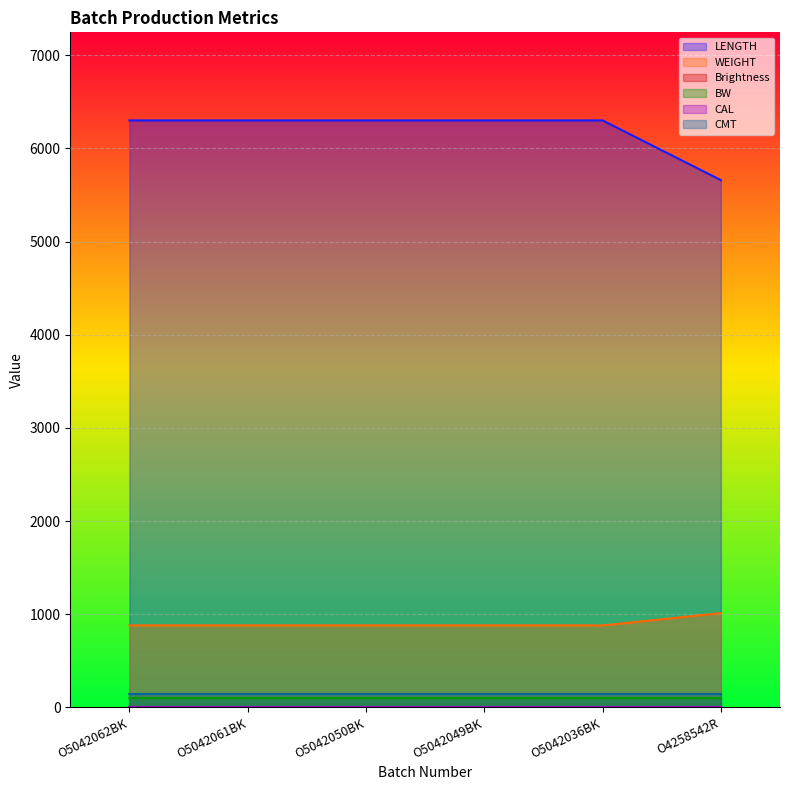

Is it true that LENGTH equals 6301 at O5042049BK?

True